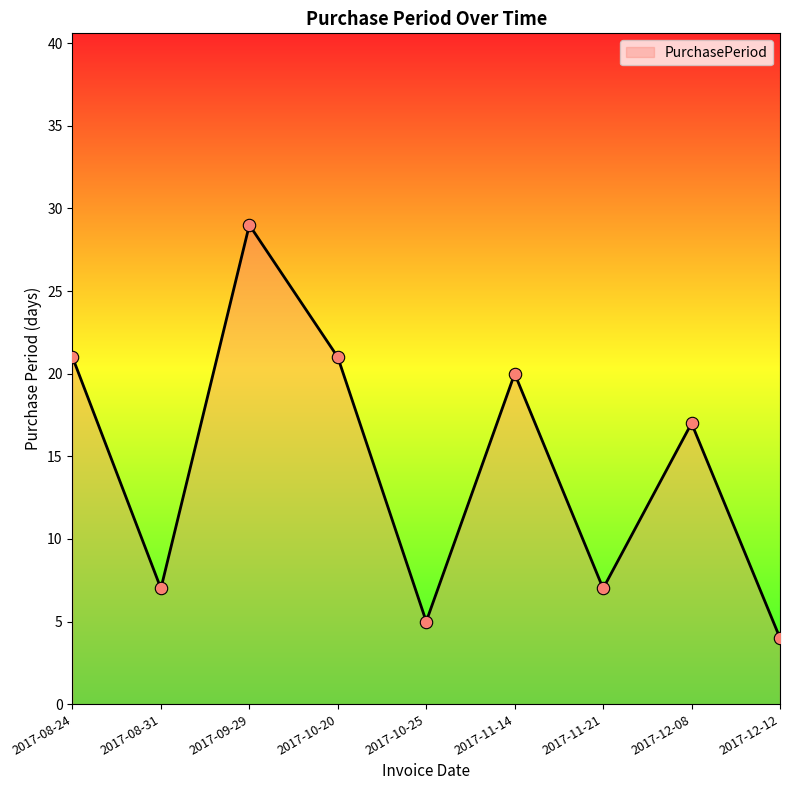

Which has a higher value, 2017-11-14 or 2017-08-24?

2017-08-24